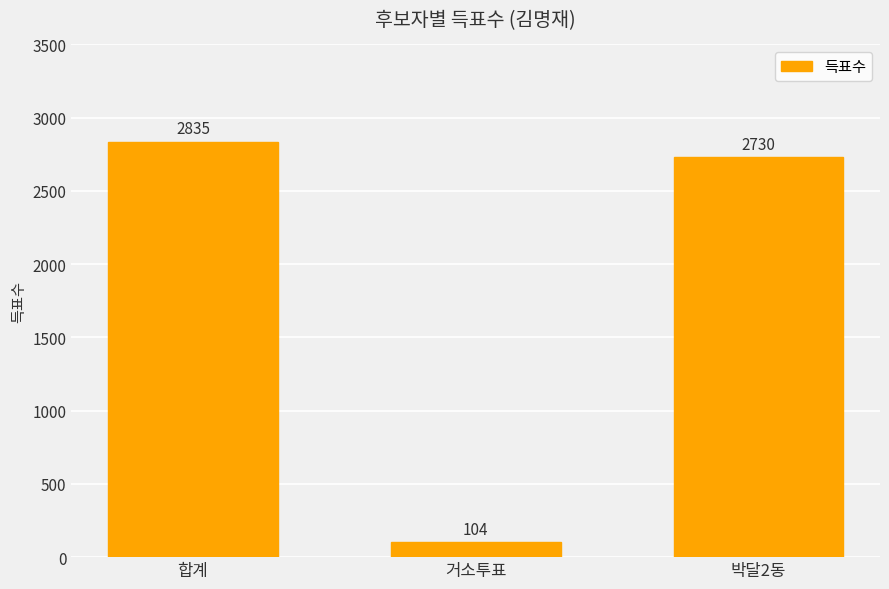

Is it true that the value at 합계 is 2835?

True